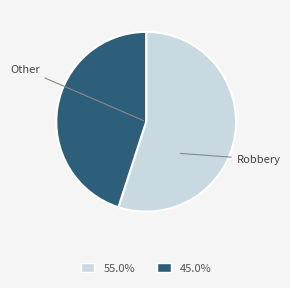

Is there any slice that represents more than half of the pie?

Yes